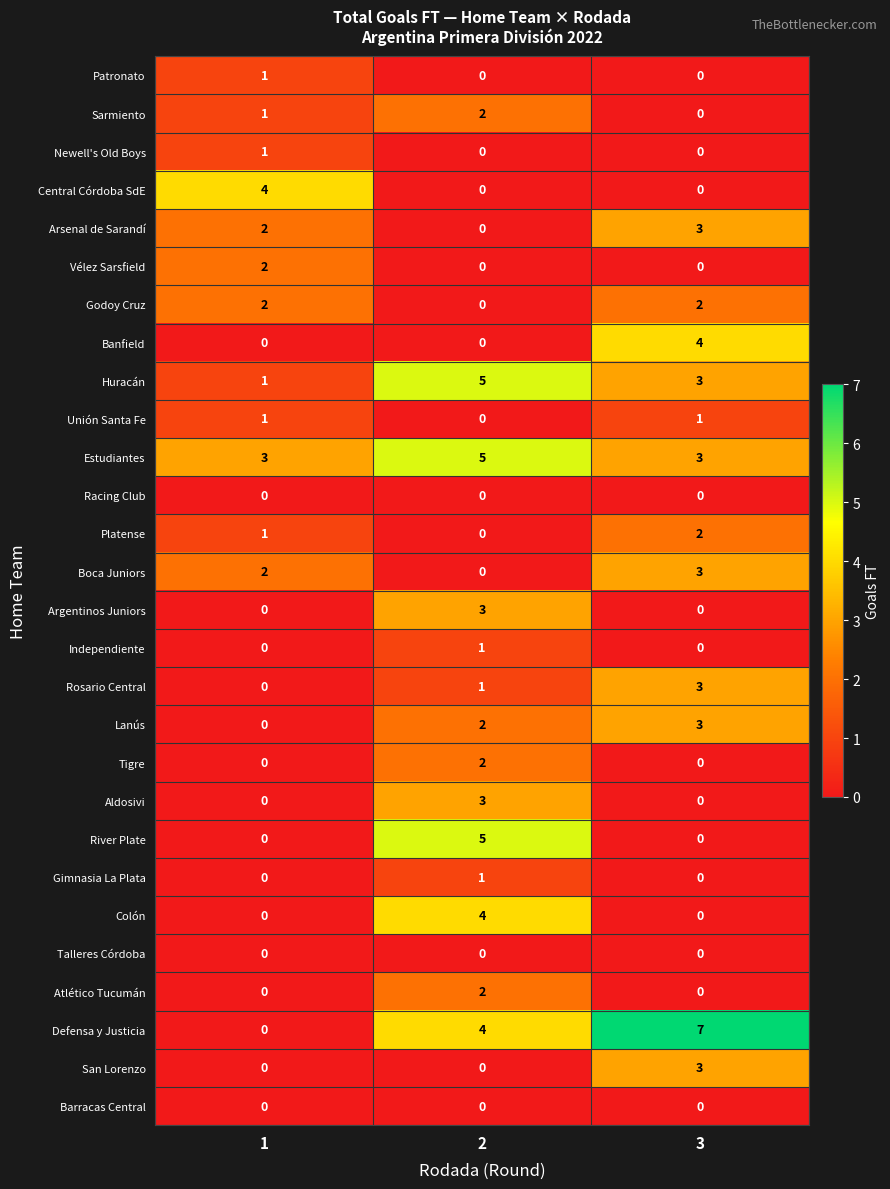

Between 2 and 3, which series saw the biggest shift?

River Plate